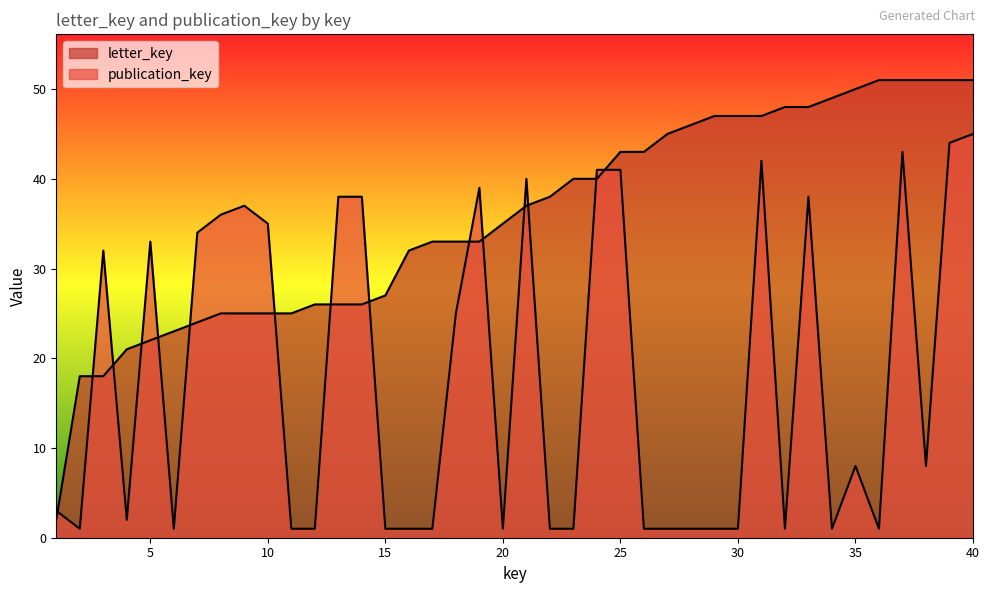

Reading left to right, list all the values displayed in this chart.

letter_key: 1=2	2=18	3=18	4=21	5=22	6=23	7=24	8=25	9=25	10=25	11=25	12=26	13=26	14=26	15=27	16=32	17=33	18=33	19=33	20=35	21=37	22=38	23=40	24=40	25=43	26=43	27=45	28=46	29=47	30=47	31=47	32=48	33=48	34=49	35=50	36=51	37=51	38=51	39=51	40=51
publication_key: 1=3	2=1	3=32	4=2	5=33	6=1	7=34	8=36	9=37	10=35	11=1	12=1	13=38	14=38	15=1	16=1	17=1	18=25	19=39	20=1	21=40	22=1	23=1	24=41	25=41	26=1	27=1	28=1	29=1	30=1	31=42	32=1	33=38	34=1	35=8	36=1	37=43	38=8	39=44	40=45